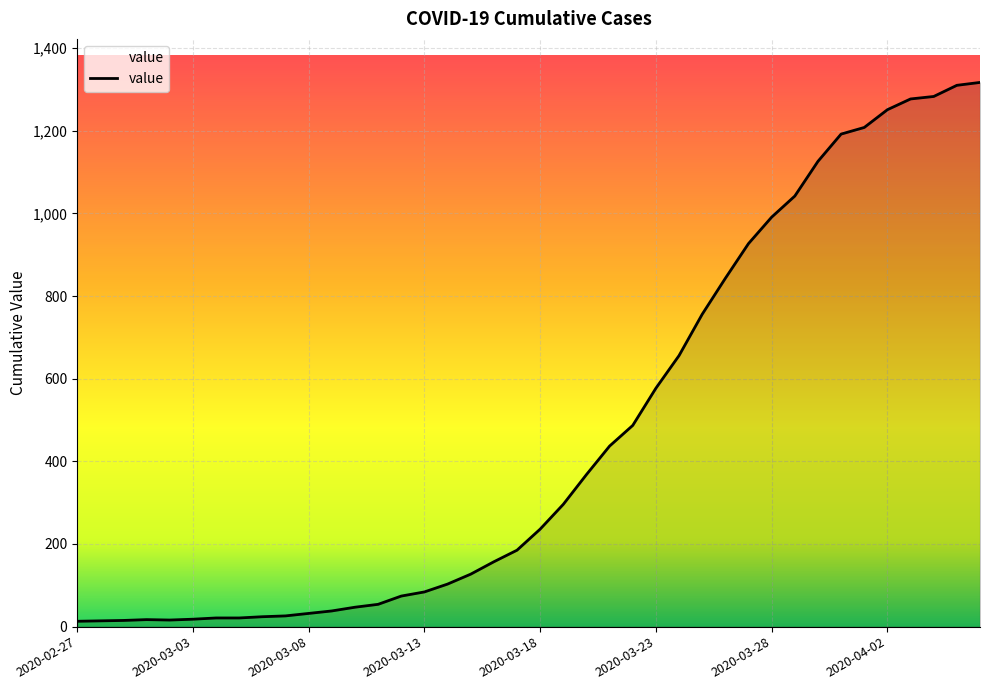

What is the difference between the maximum and minimum values?

1304